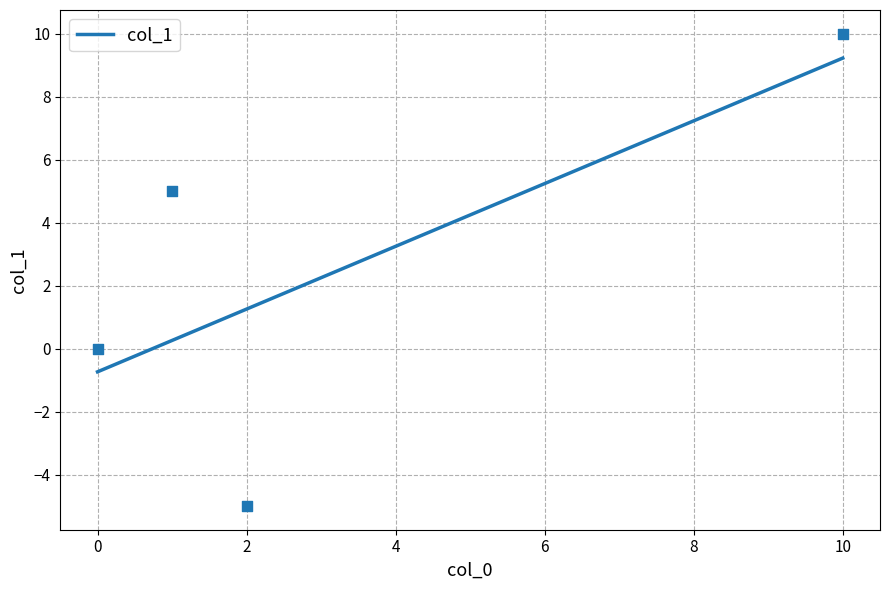

Between 0 and 10, which is larger?

10